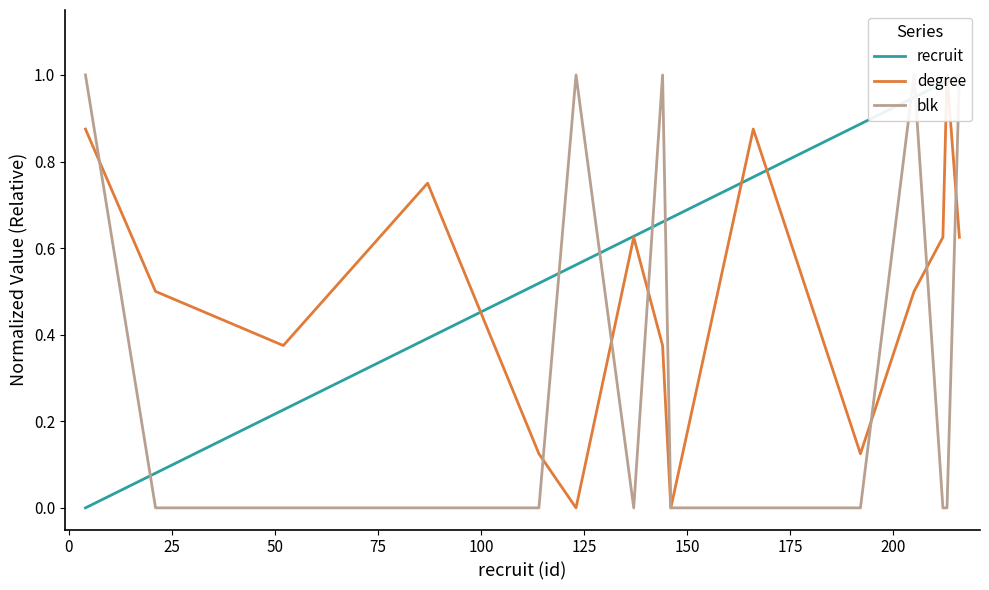

How many lines are shown in the chart?

3